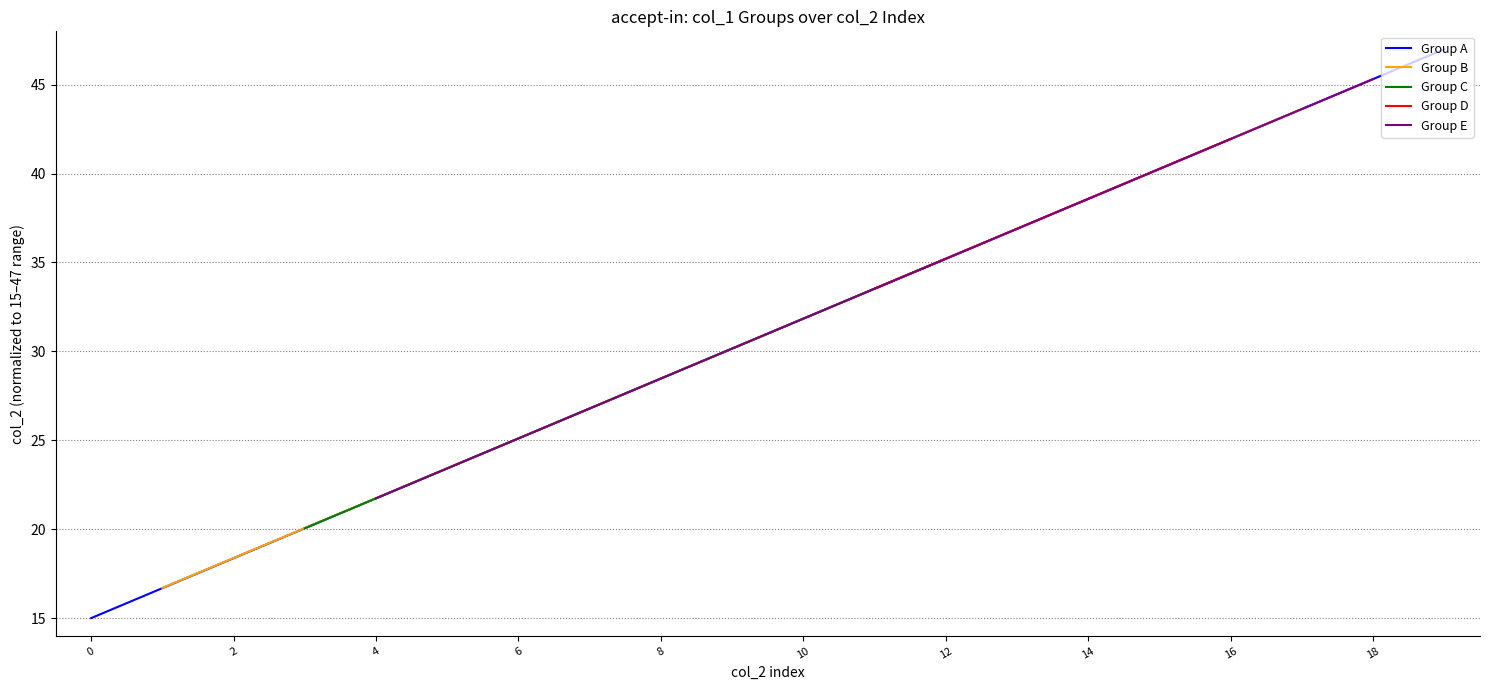

What are all the series names shown in the legend?

Group A, Group B, Group C, Group D, Group E